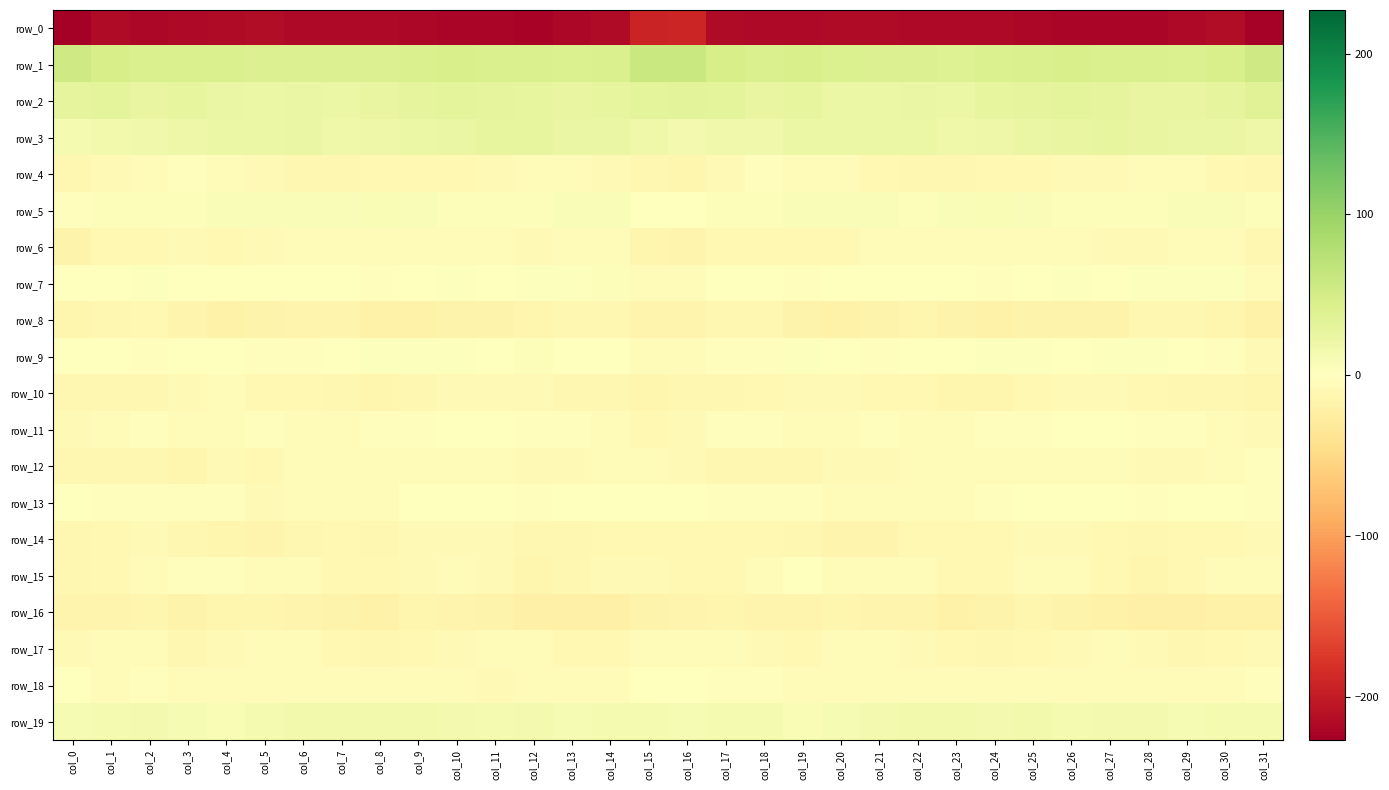

What is the sum of the row_17 values at col_6 and col_11?

-12.1